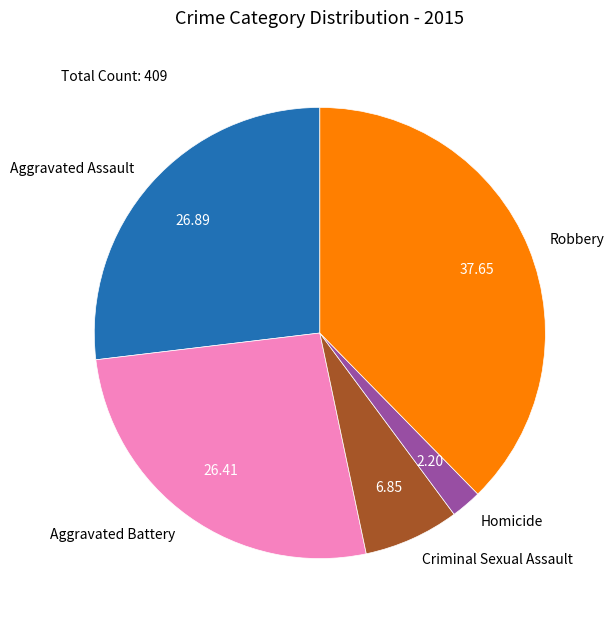

Is there a majority slice in this chart?

No